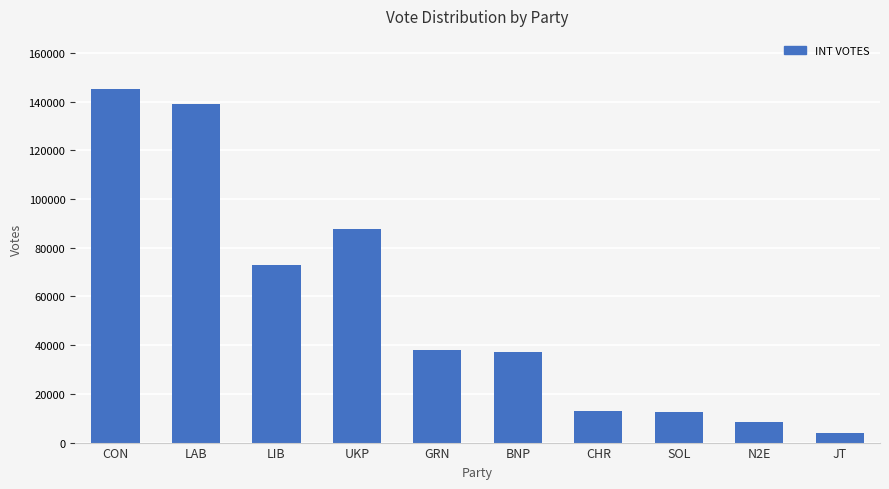

The chart shows a value of 13037 at CHR. True or false?

True